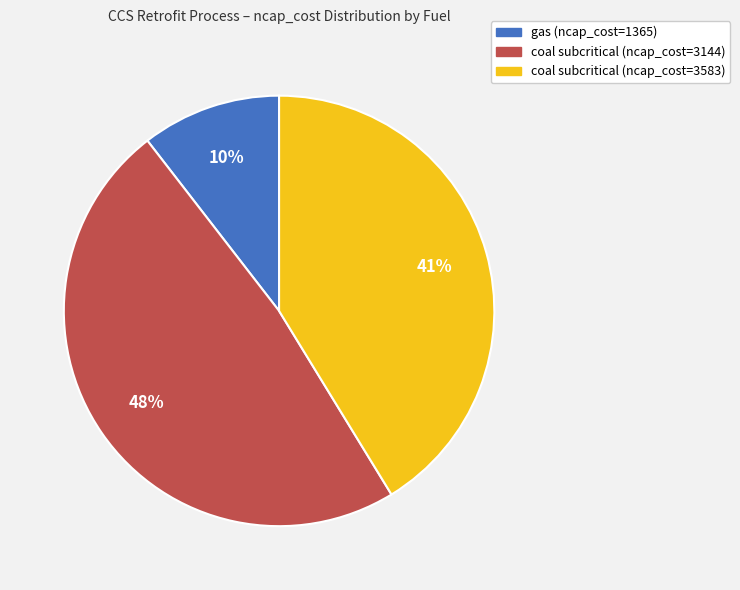

Is there a majority slice in this chart?

No